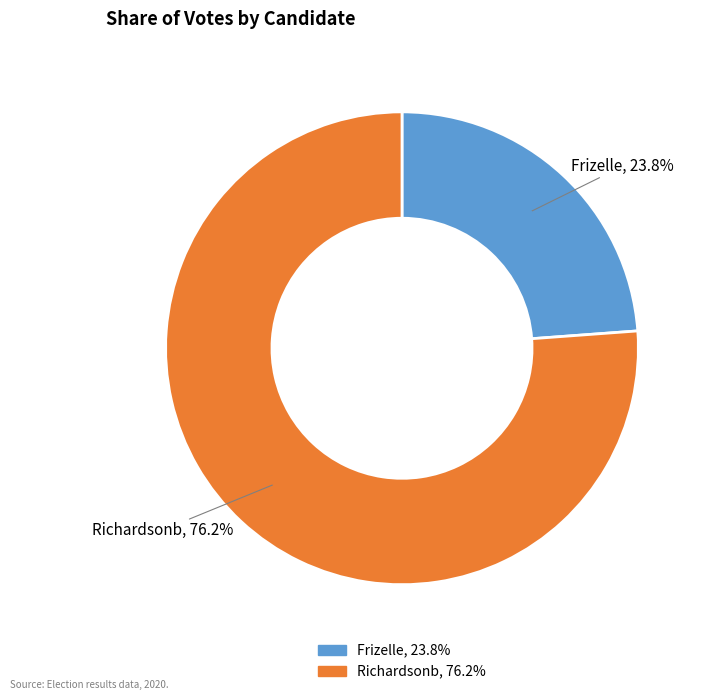

Is there any slice that represents more than half of the pie?

Yes